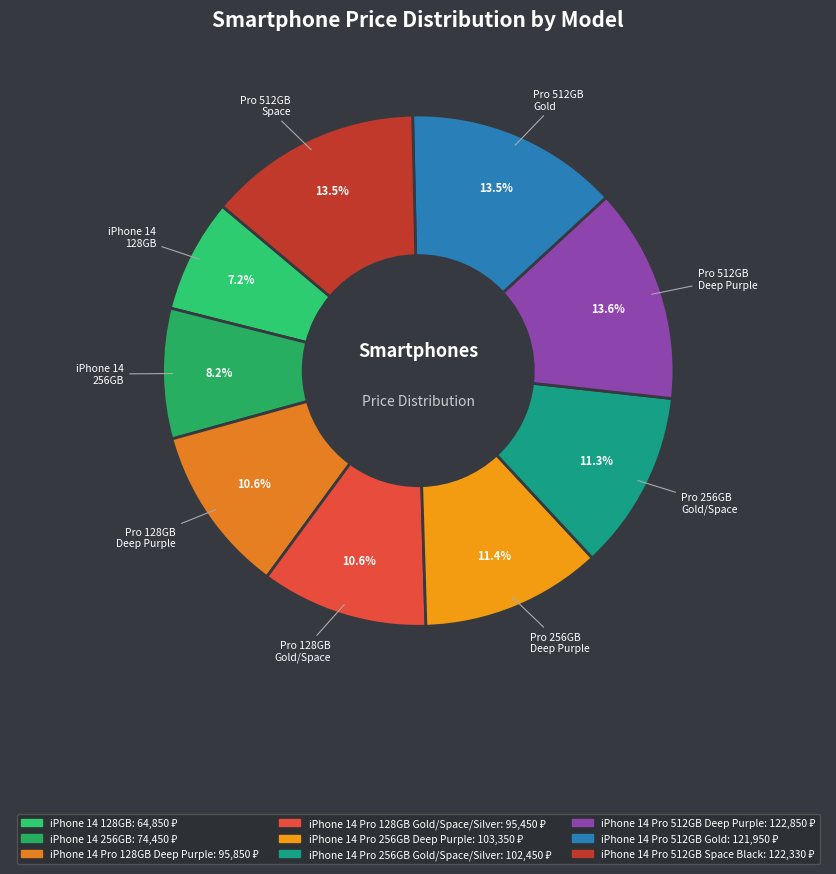

How many slices are in this pie chart?

9